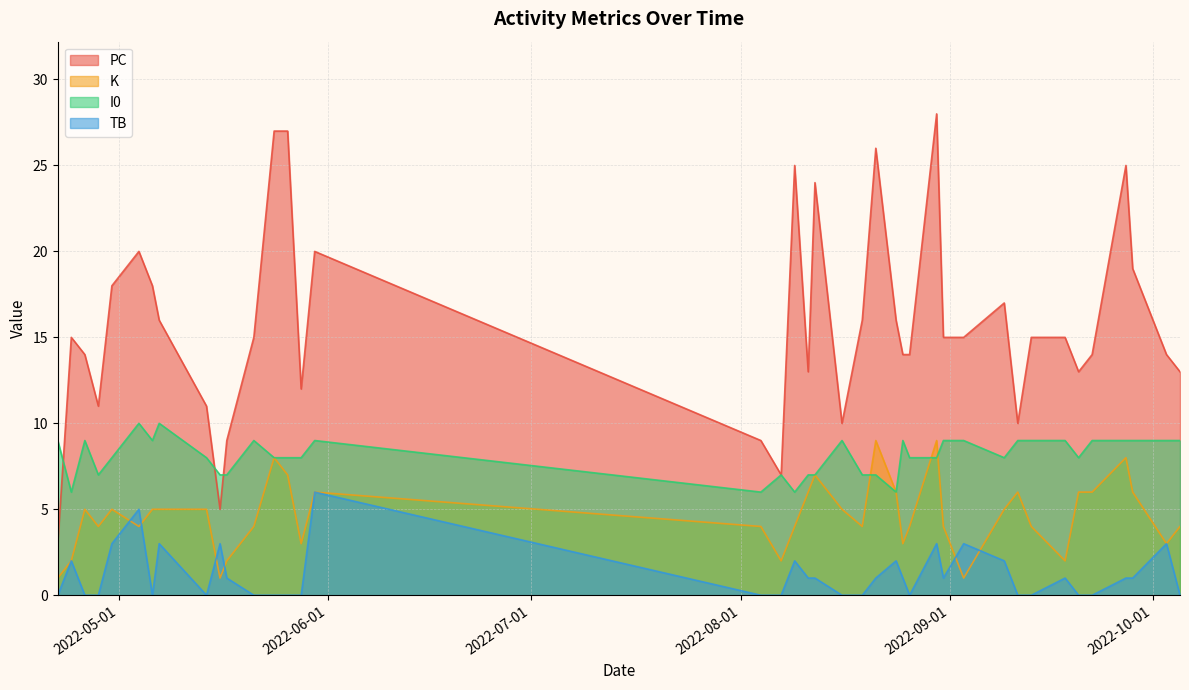

What is the difference between the highest and lowest values at 2022-05-26?

27